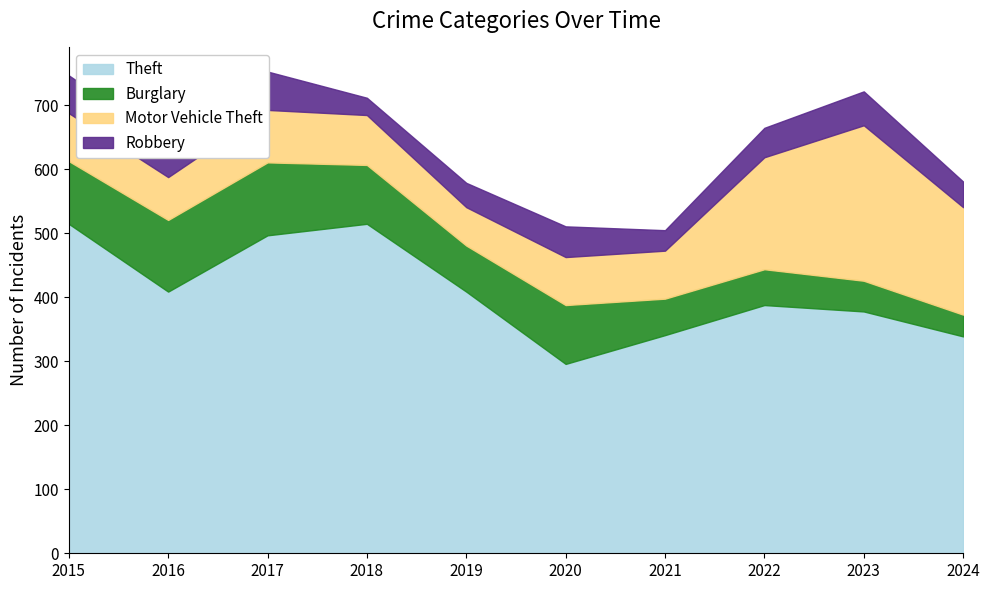

How many categories are shown in the chart?

10